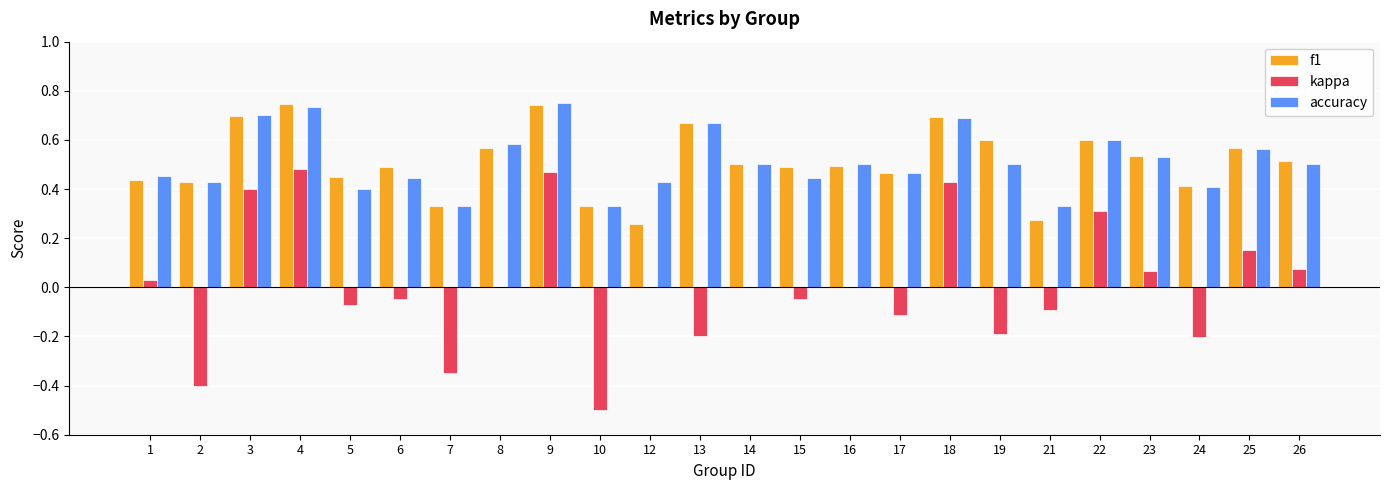

What is the total value across all series at 9?

2.0